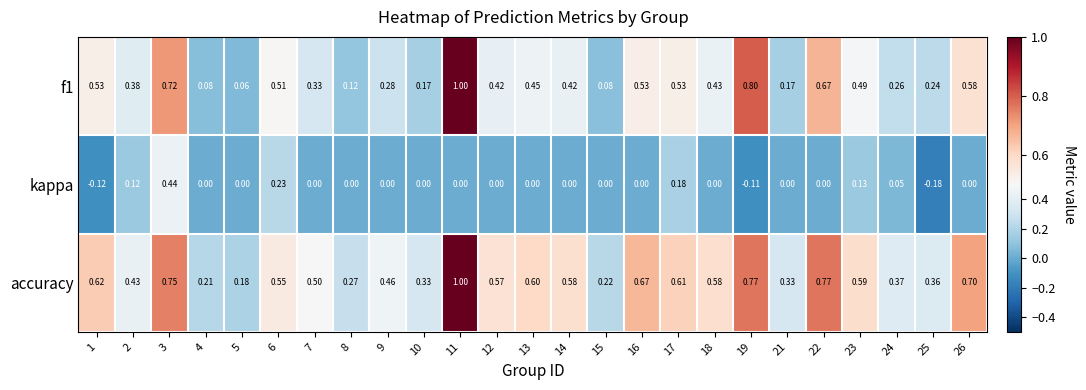

Is the value of accuracy at 16 greater than the value of kappa at 4?

Yes